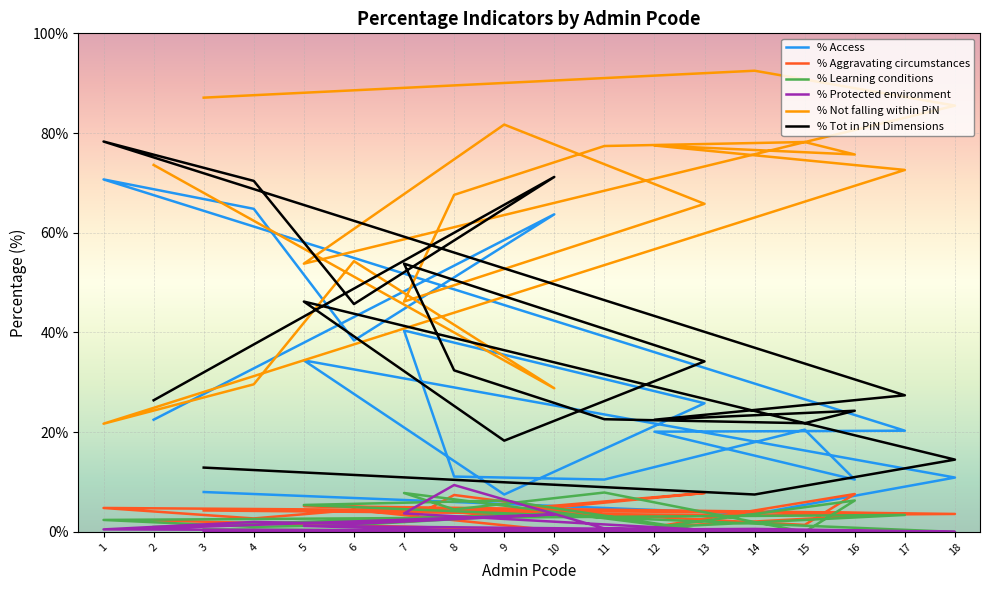

At which category does the chart reach its peak across all series?

14